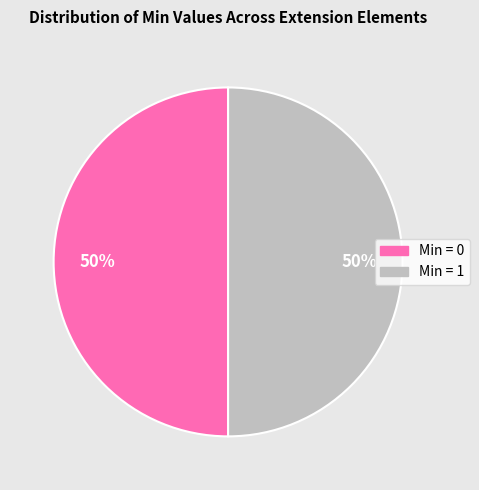

To the nearest percent, what portion does Min = 1 represent?

50%